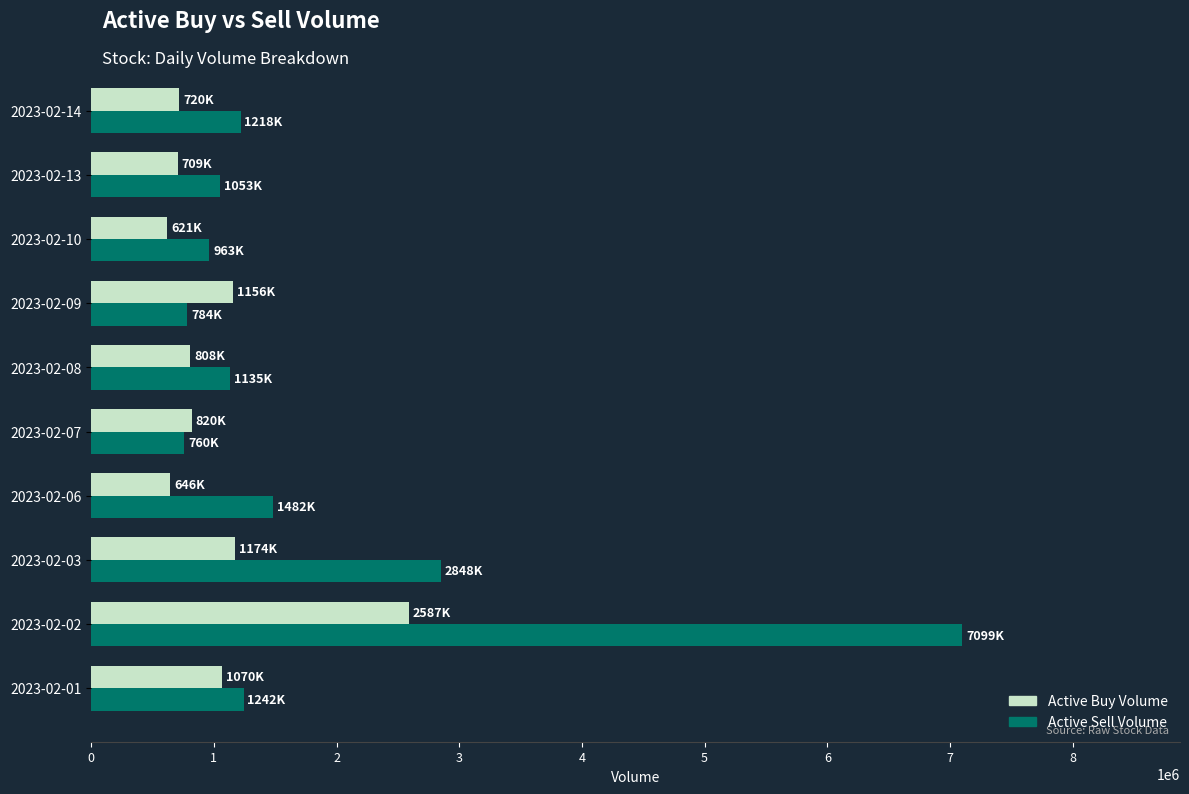

At which label does Active Sell Volume reach its peak?

2023-02-02